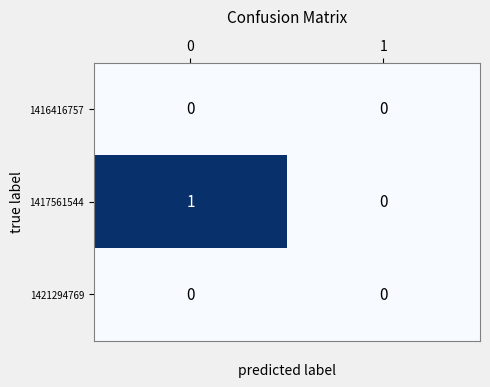

How many values in 1417561544 are above zero?

1